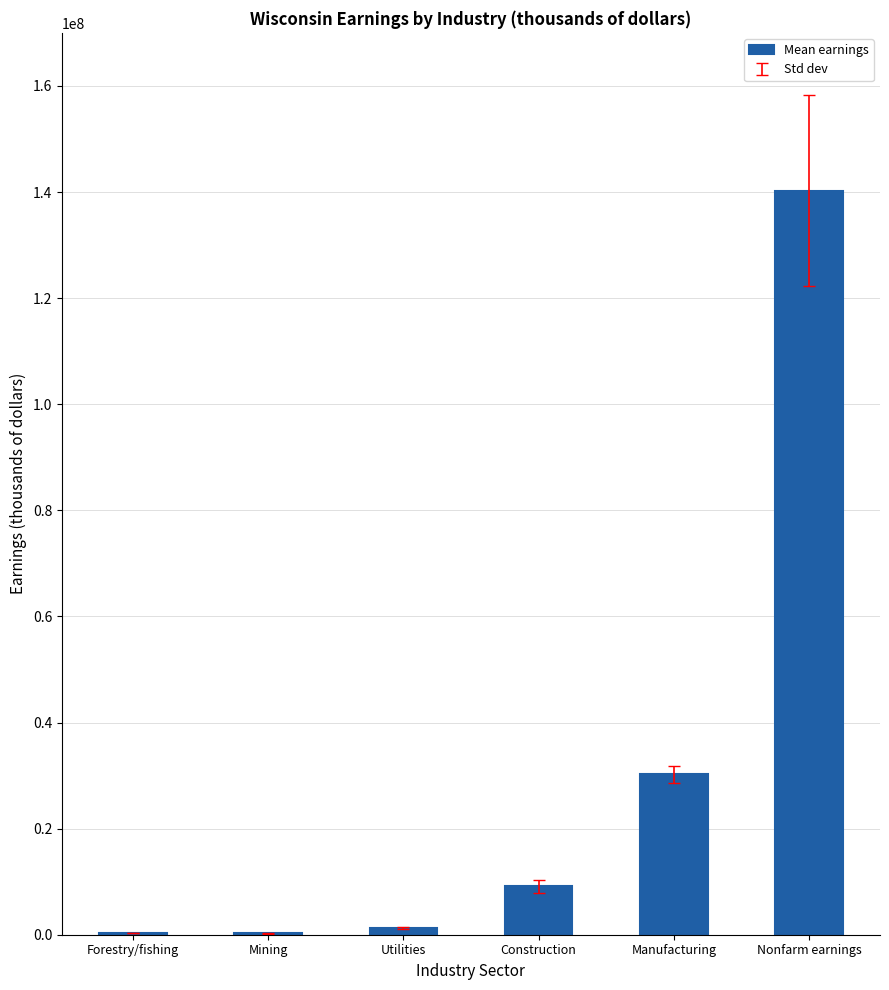

What is the sum of all values?

181452728.7